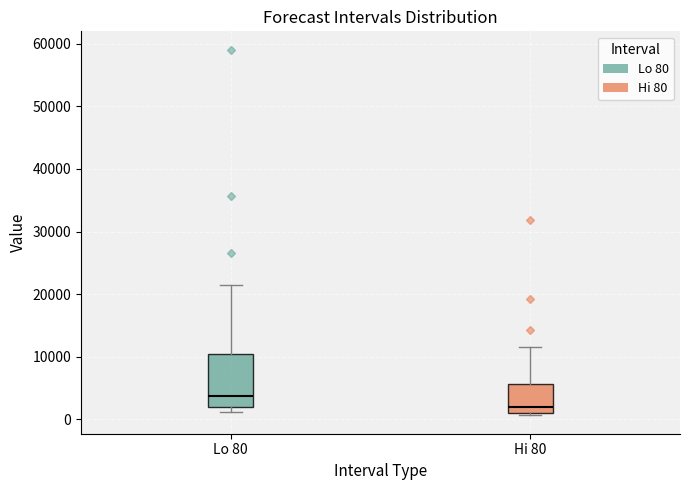

Which box's median line is the lowest?

Hi 80